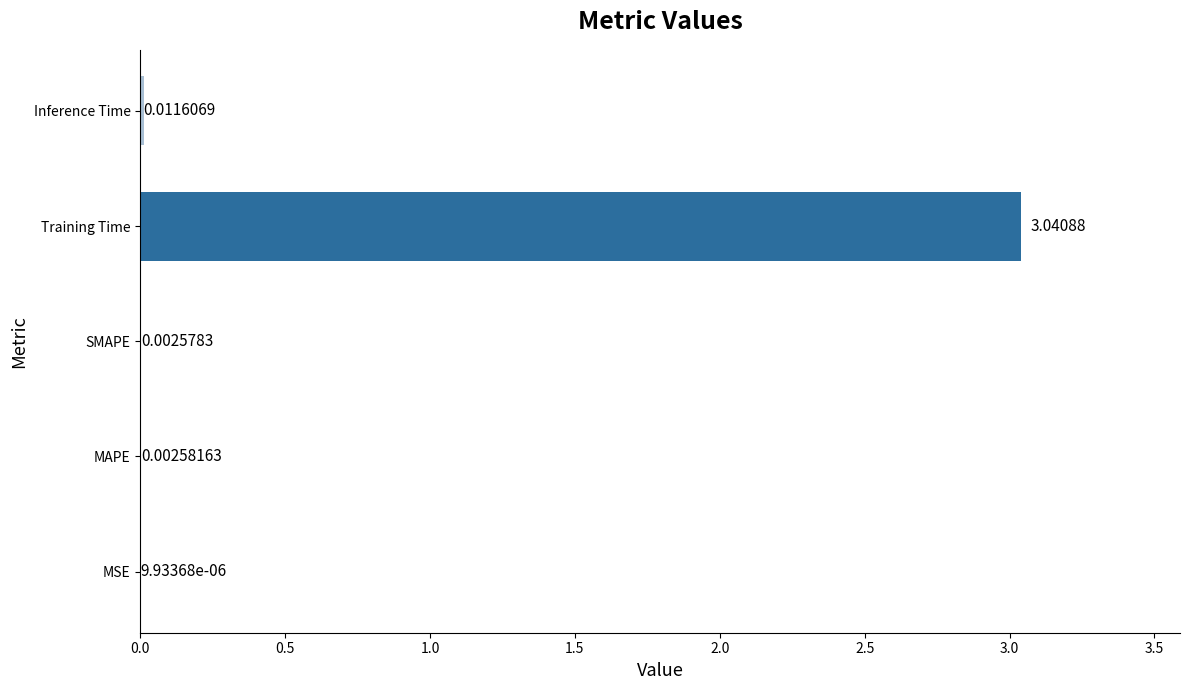

What is the sum of all values?

3.1